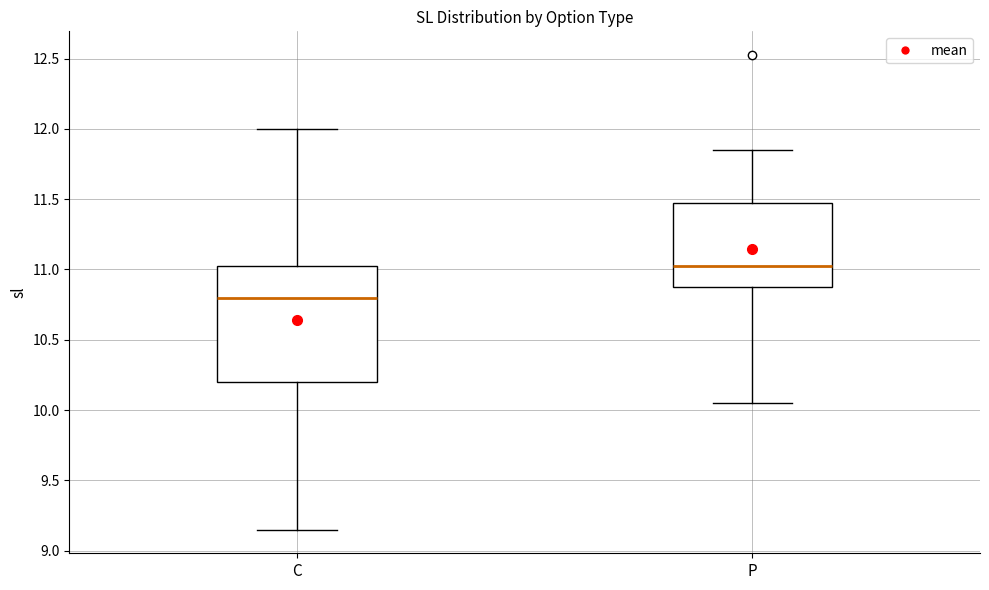

Where is the upper edge of the box for P on the y-axis? The values are not printed on the chart, so give them approximately, as read against the axis.

11.50